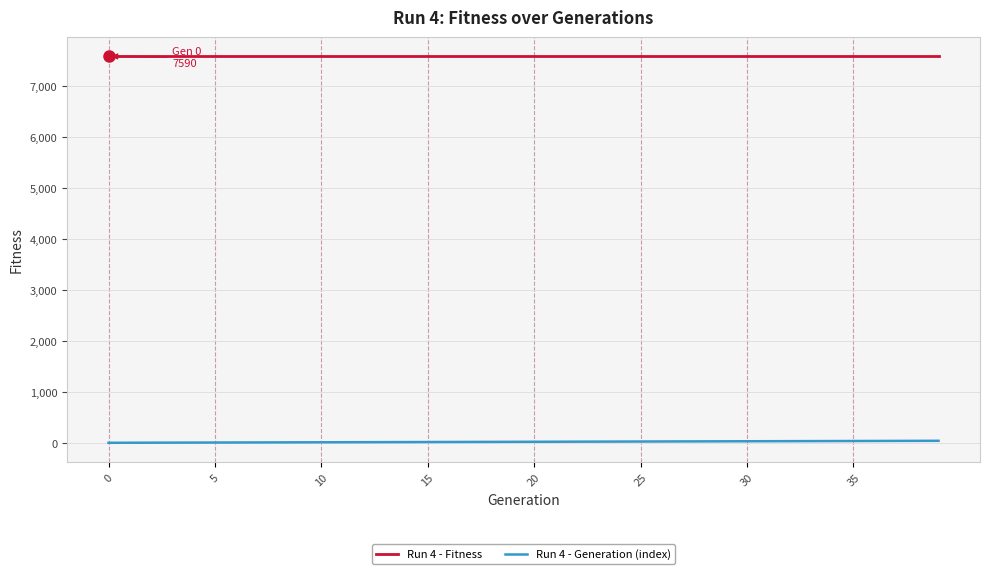

Which series has the largest total across all categories?

Run 4 - Fitness